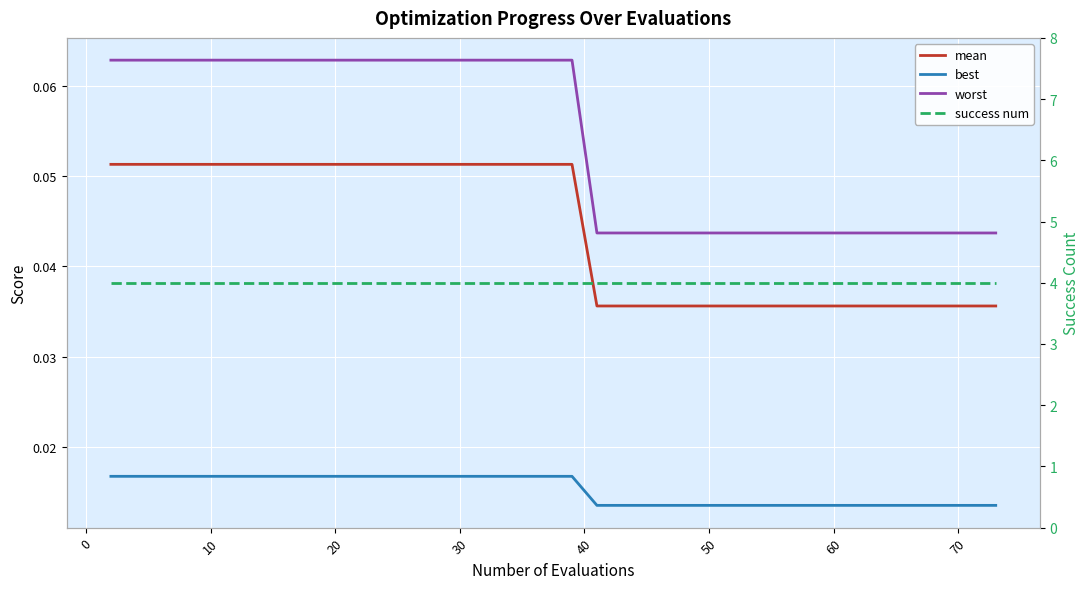

Does the chart display data point markers on the line(s)?

No